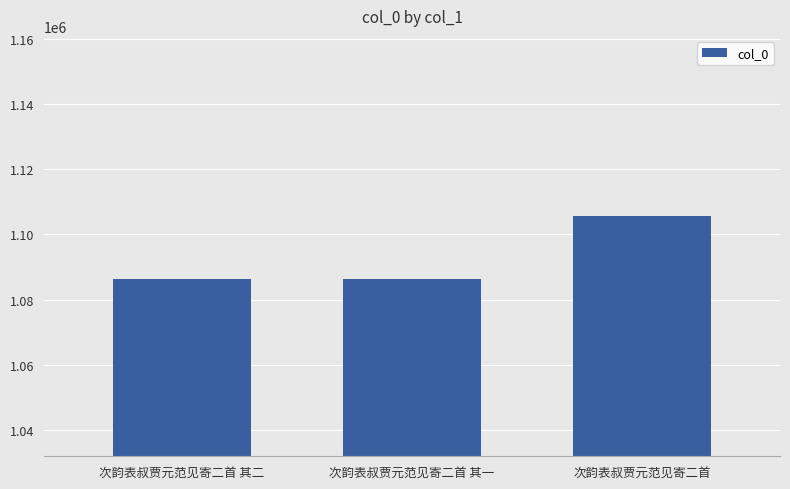

Count the number of categories in the chart.

3